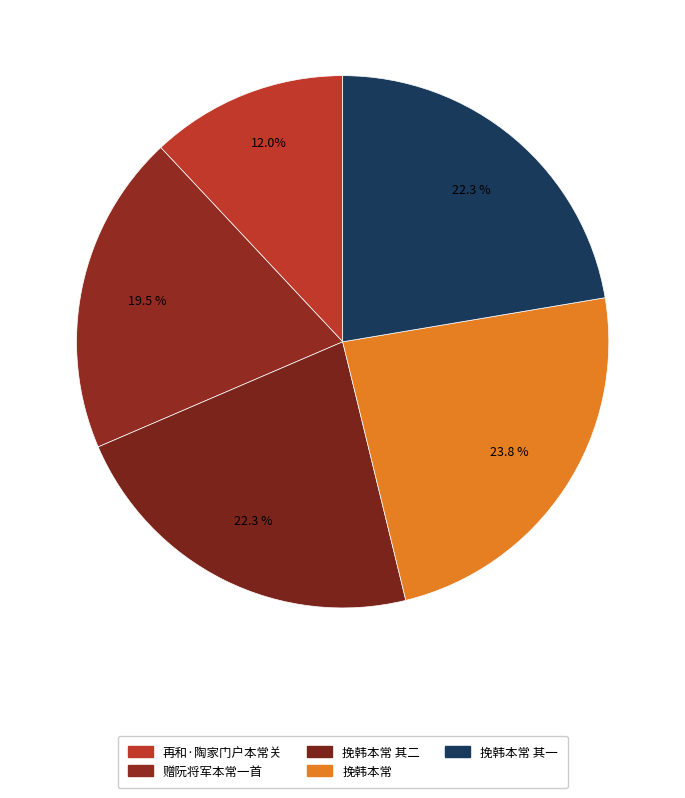

Does 挽韩本常 其二 represent more than half of the total?

No